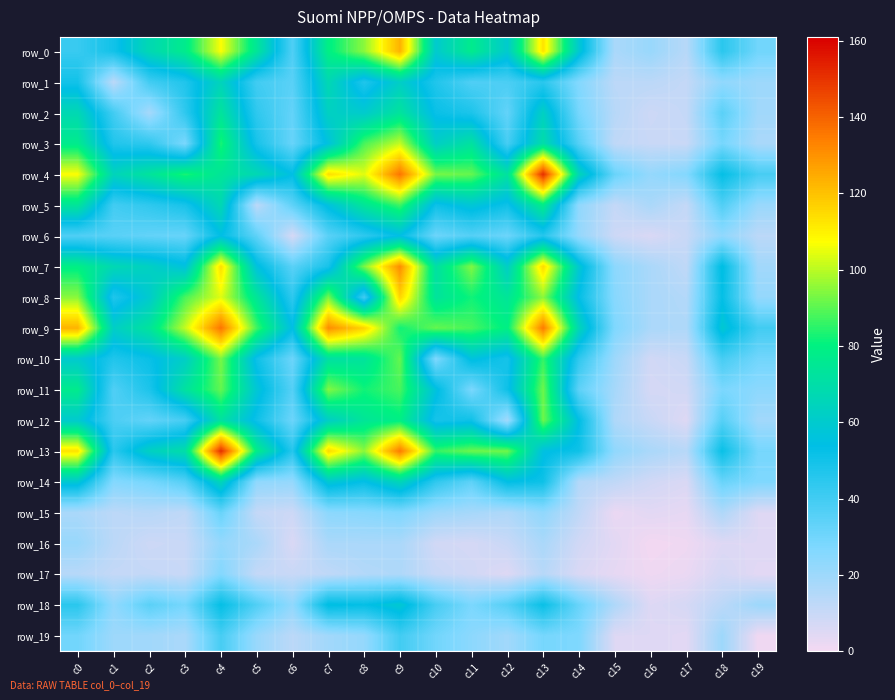

Is the value of row_14 at c5 greater than the value of row_1 at c6?

No